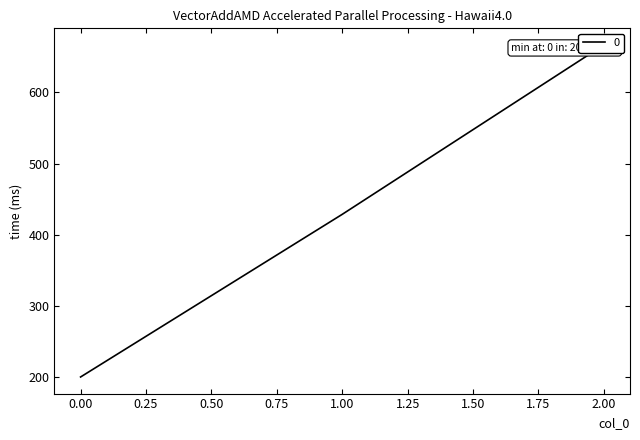

Rank the categories by value from lowest to highest.

0, 1, 2